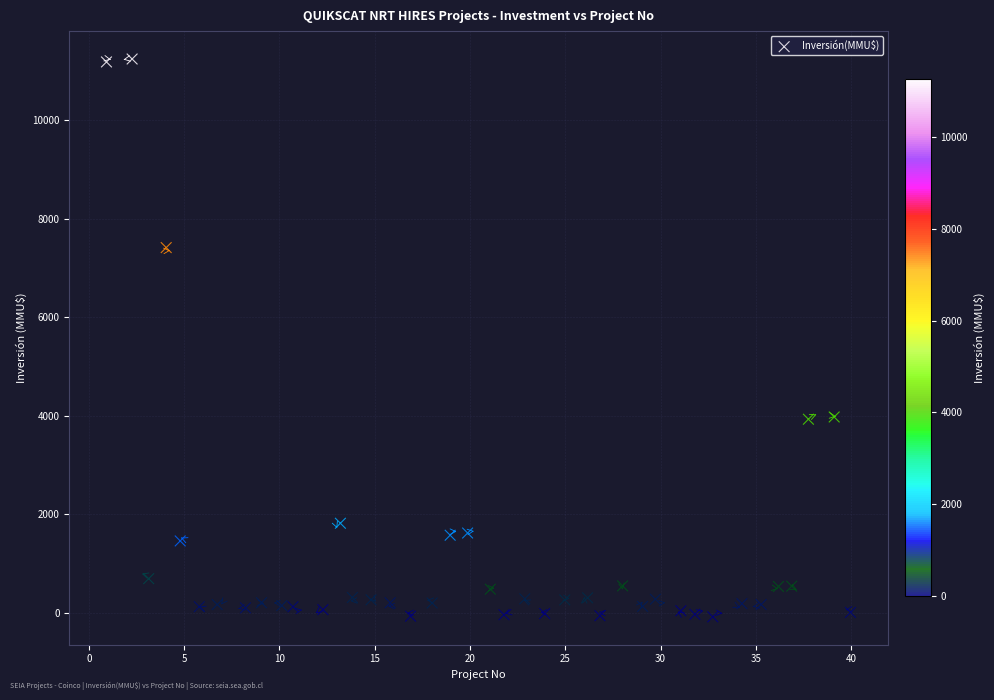

What is the range of X values (max minus min)?

39.0